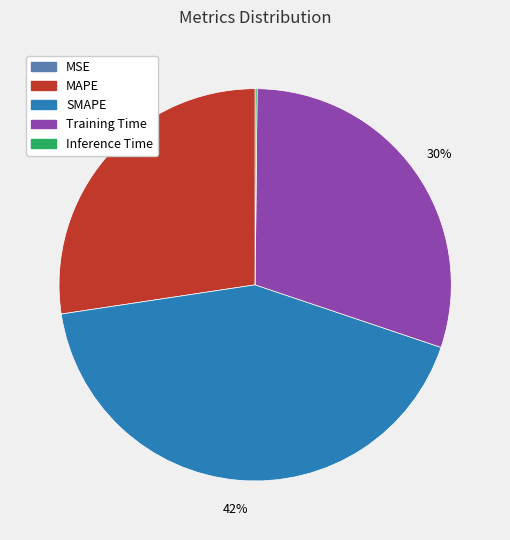

The SMAPE slice represents 42% of the pie. True or false?

True